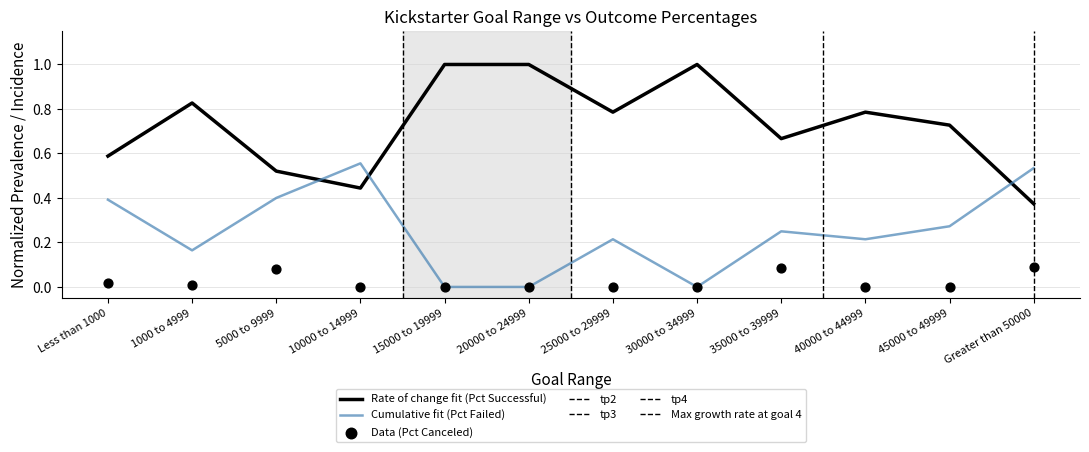

Is the value of Percentage of Successful at 25000 to 29999 greater than the value of Percentage of Canceled at Greater than 50000?

Yes